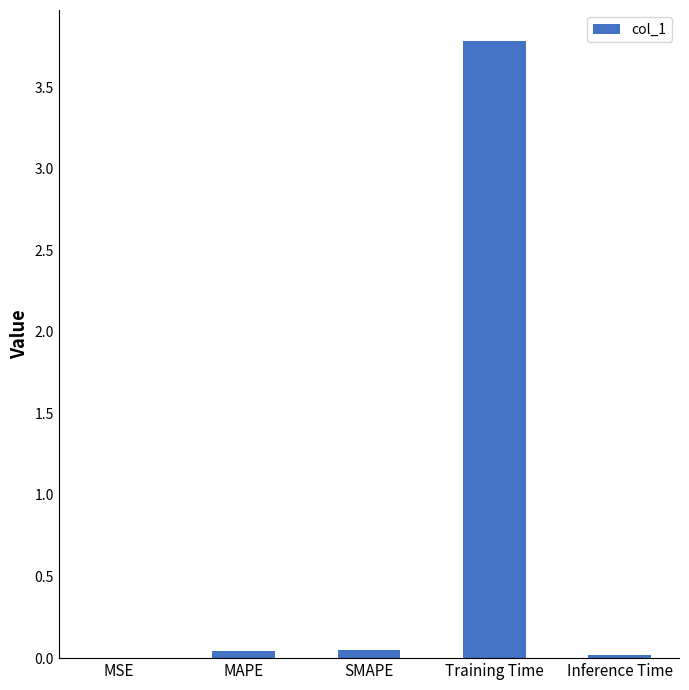

What is the sum of the values at MSE and Training Time?

3.8